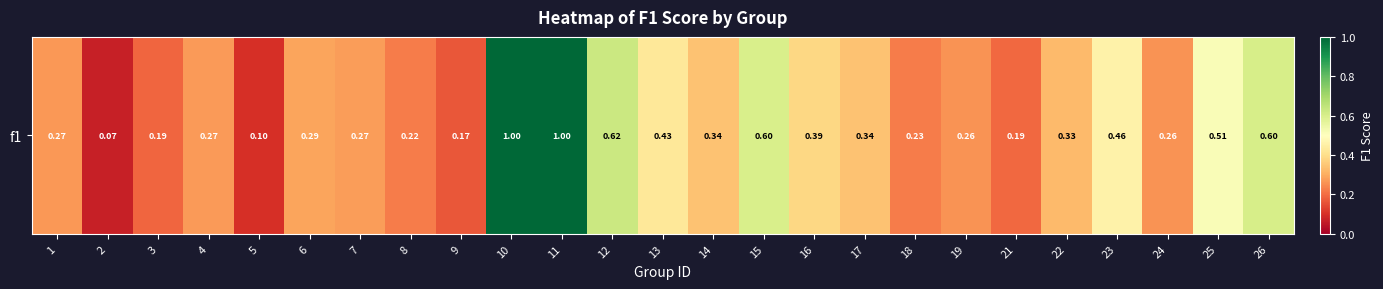

The chart shows a value of 0.6 at 26. True or false?

True